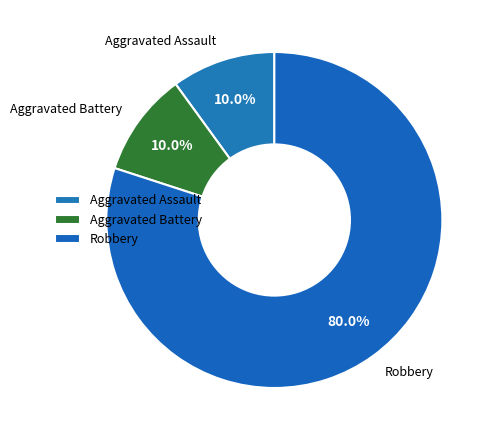

How many slices are in this pie chart?

3